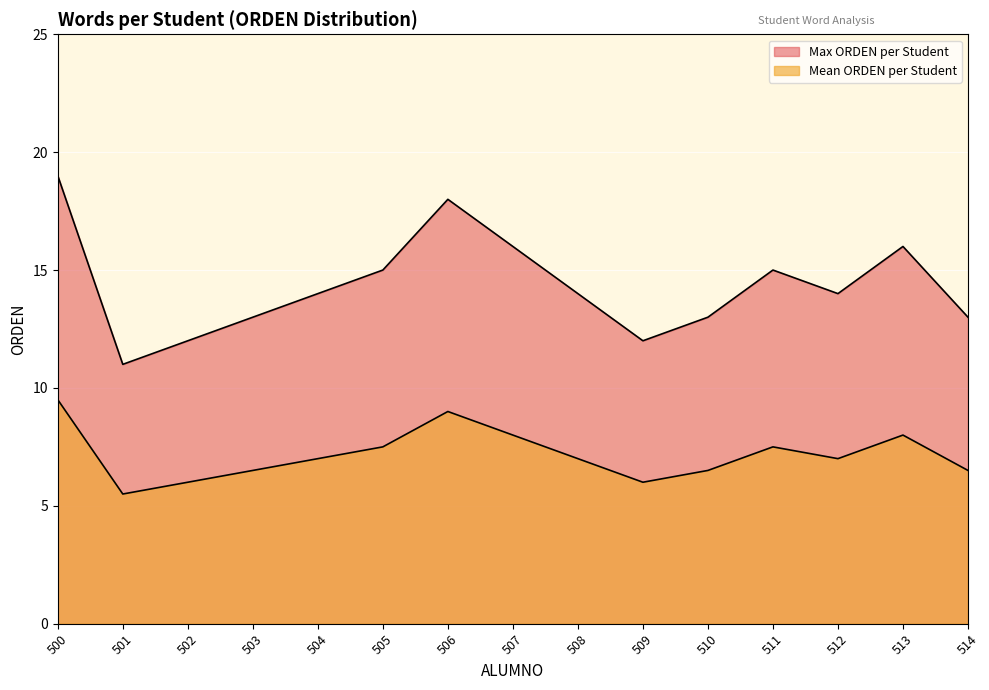

Is it true that Max ORDEN equals 9.0 at 506?

False